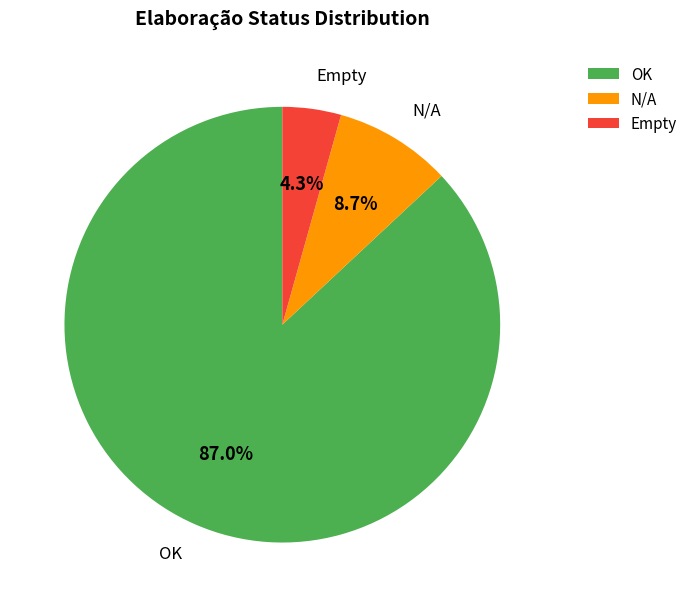

Which has a higher value, N/A or OK?

OK